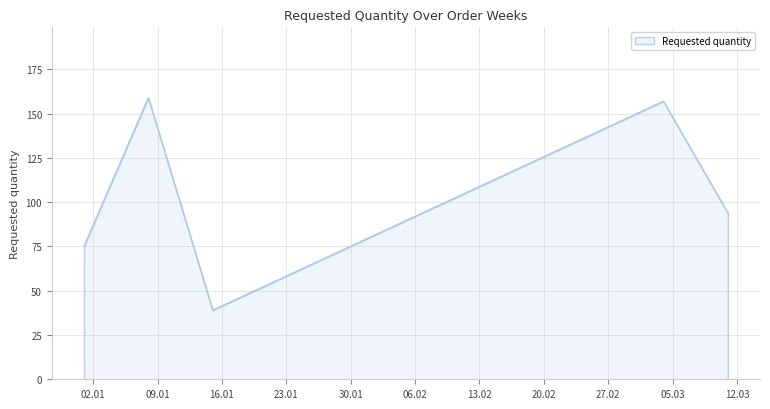

What is the difference between the maximum and minimum values?

120